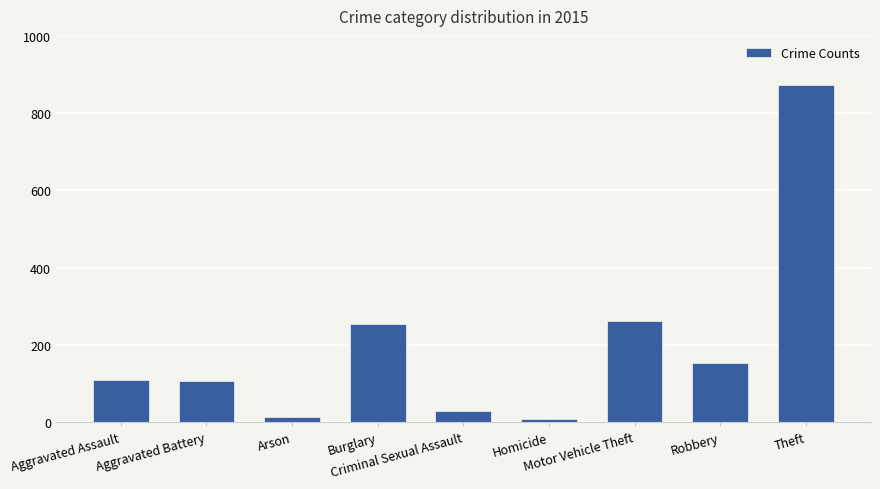

Is it true that the value at Aggravated Battery is 57?

False